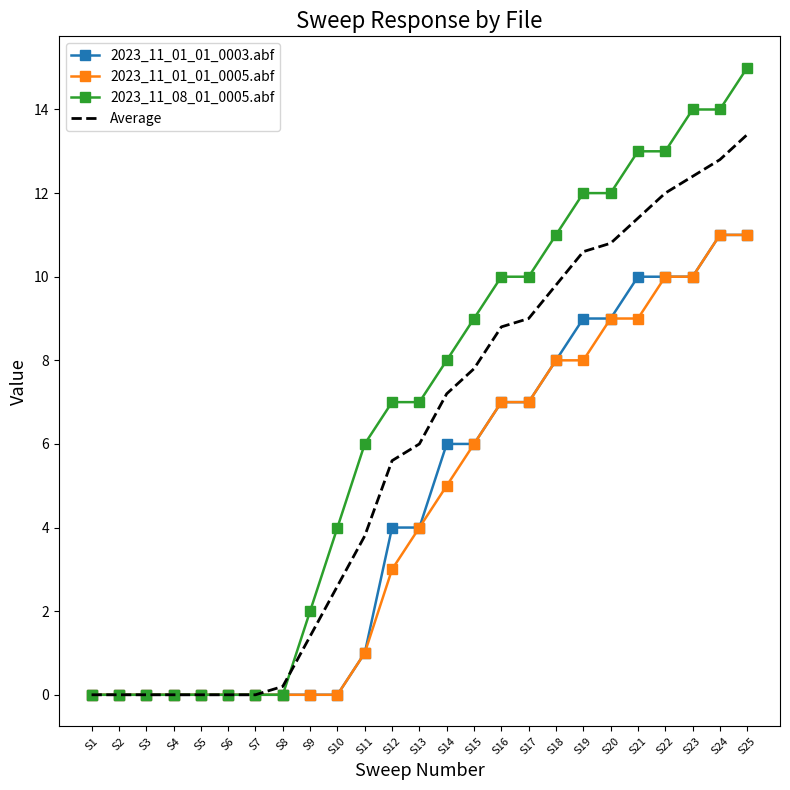

What is the difference between the second highest and second lowest values in the 2023_11_01_01_0003.abf series?

11.0